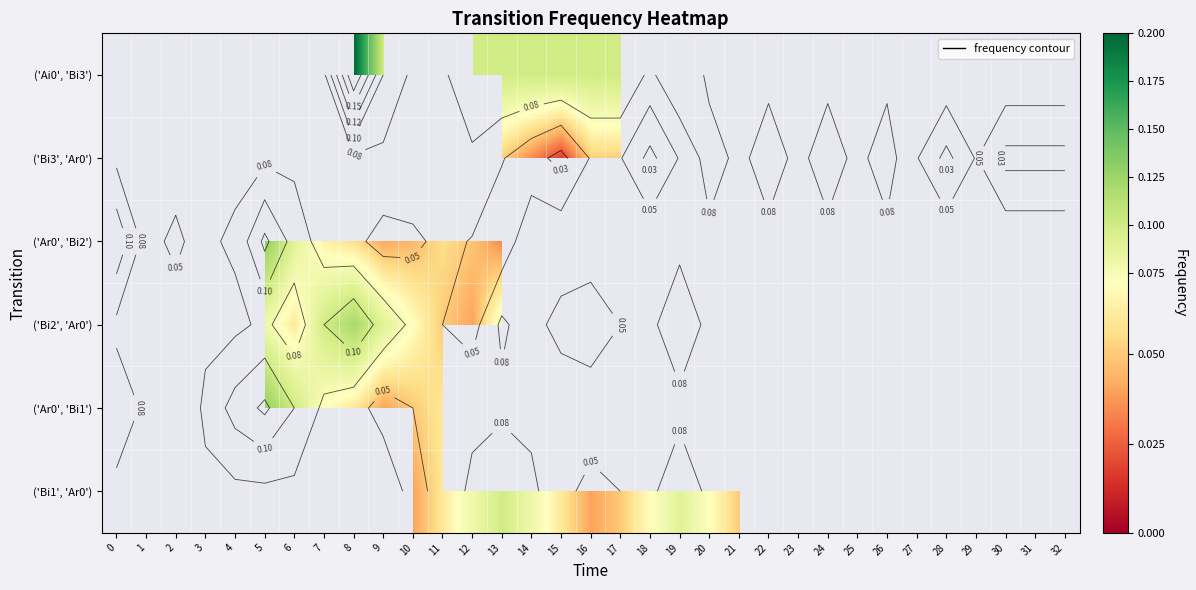

How many positive values does the row_2 series have?

14